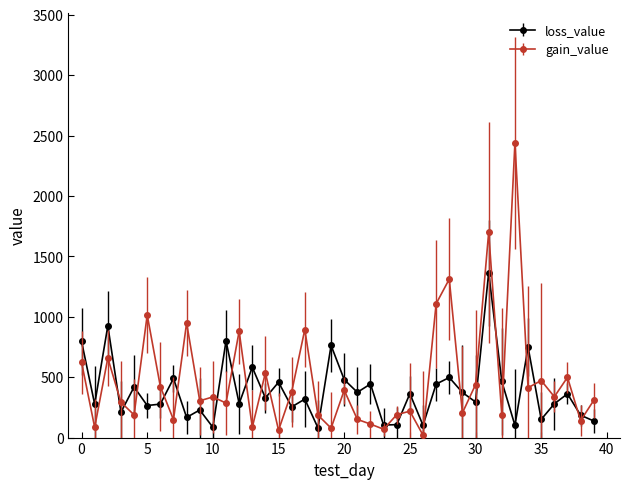

Which series has the largest range (max minus min)?

gain_value